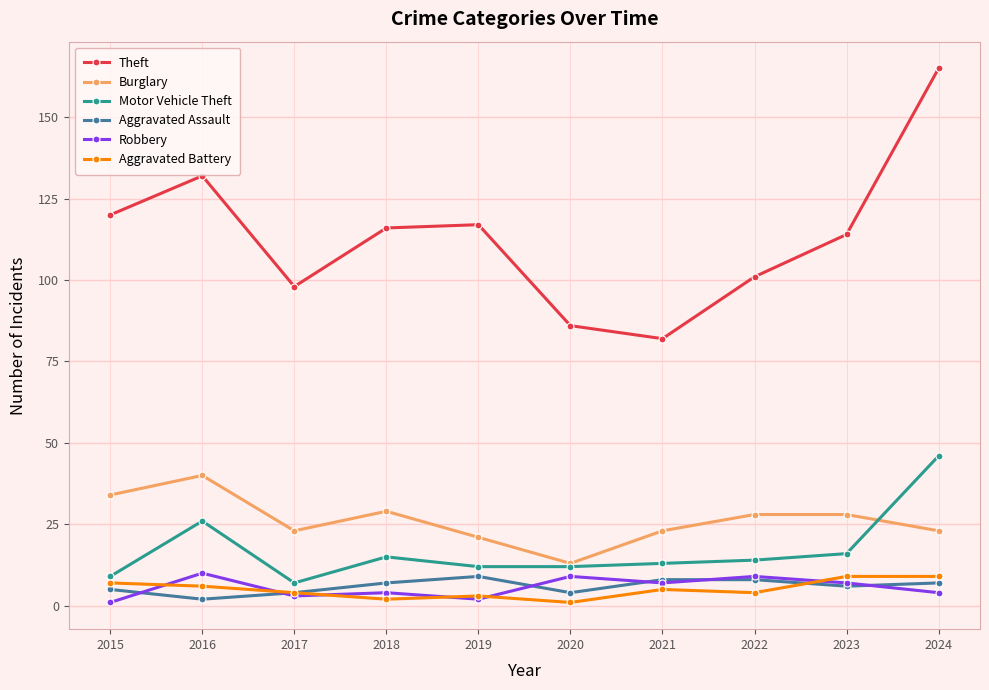

What is the value of the Aggravated Assault point at the 10th from the left?

7